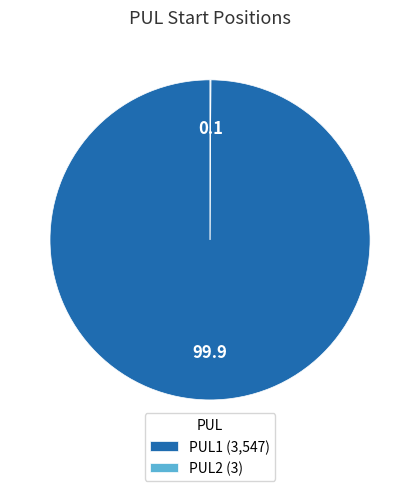

Does PUL1 (3,547) represent more than half of the total?

Yes